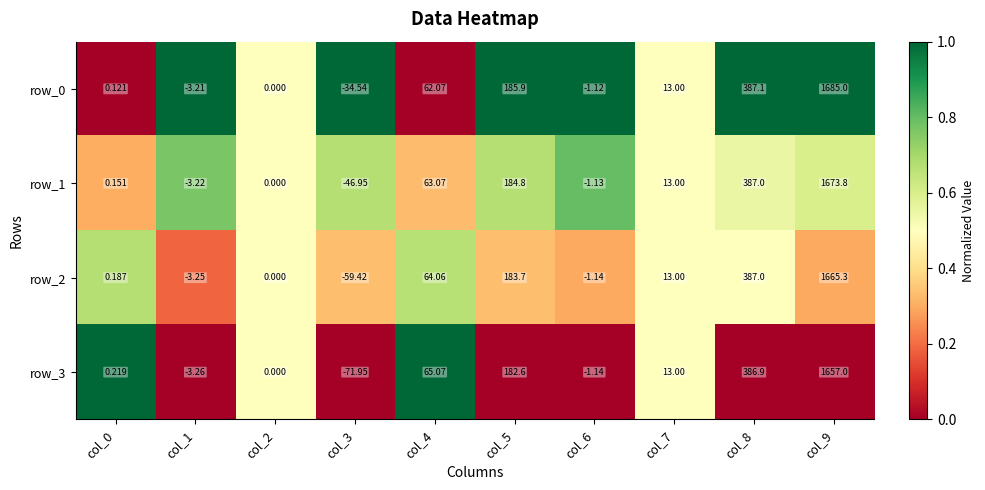

True or false: row_0 has a value of 1.5 at col_1.

False